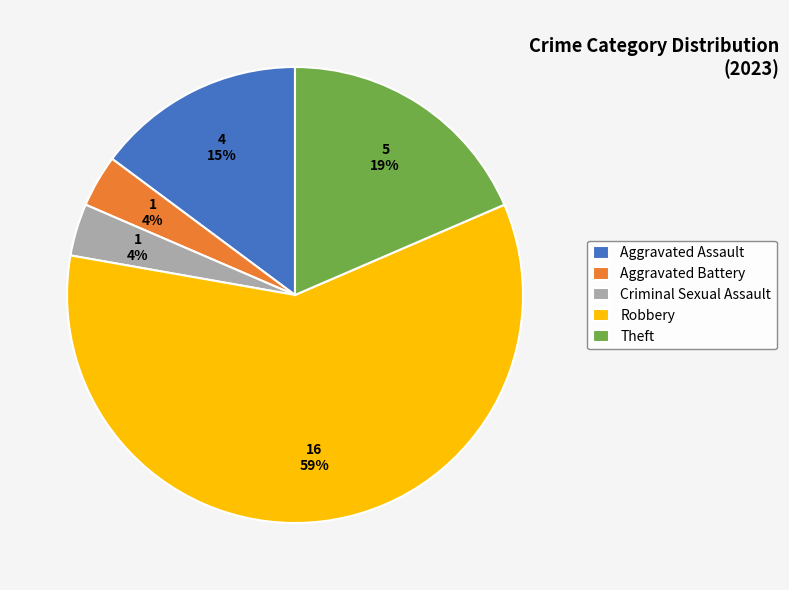

Do Theft and Aggravated Battery together represent more than half of the pie?

No